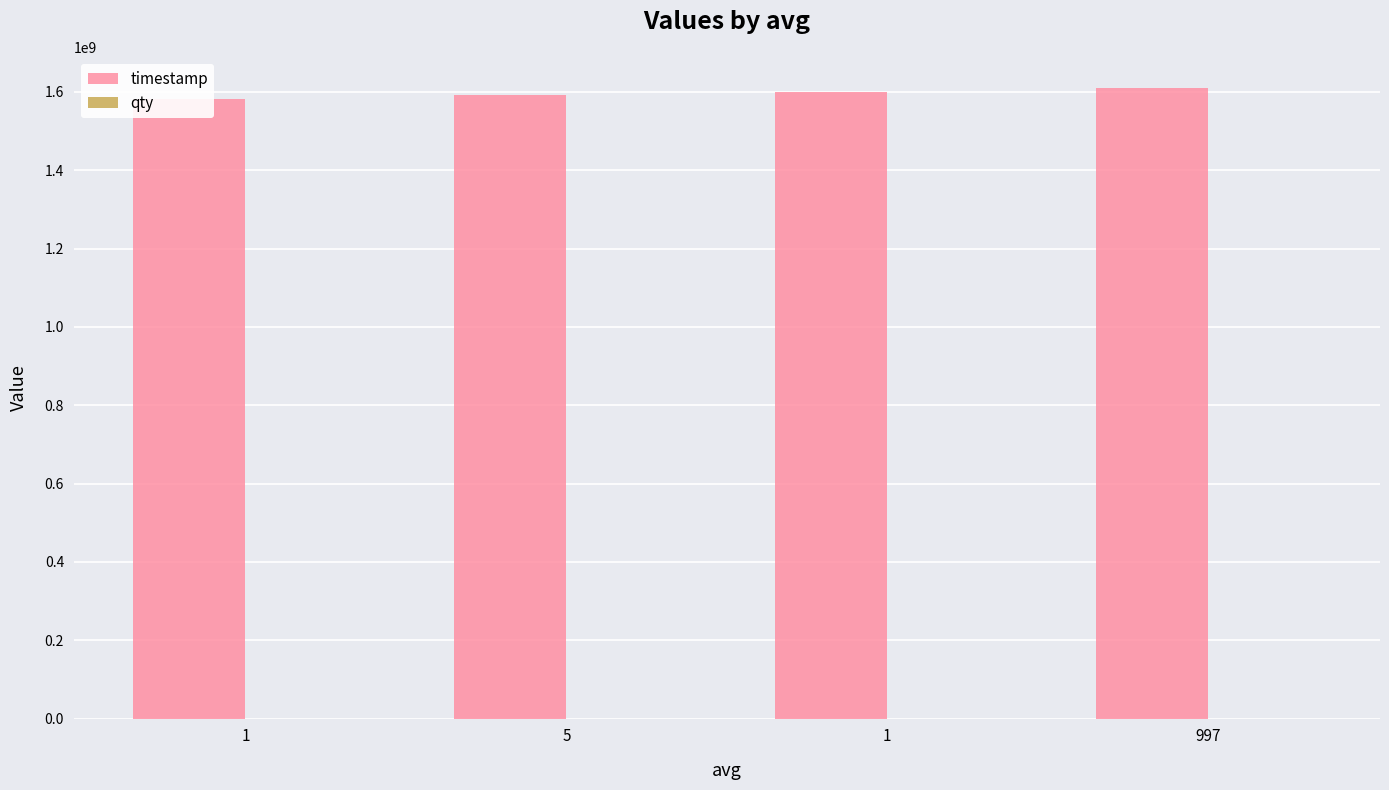

Between 1 and 997, which is larger?

997